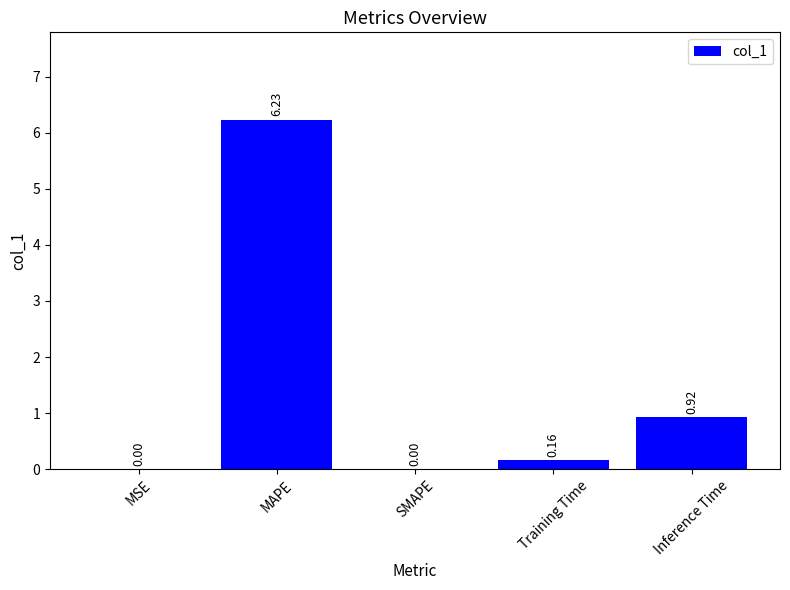

Are the bars grouped side by side (vs. stacked)?

No